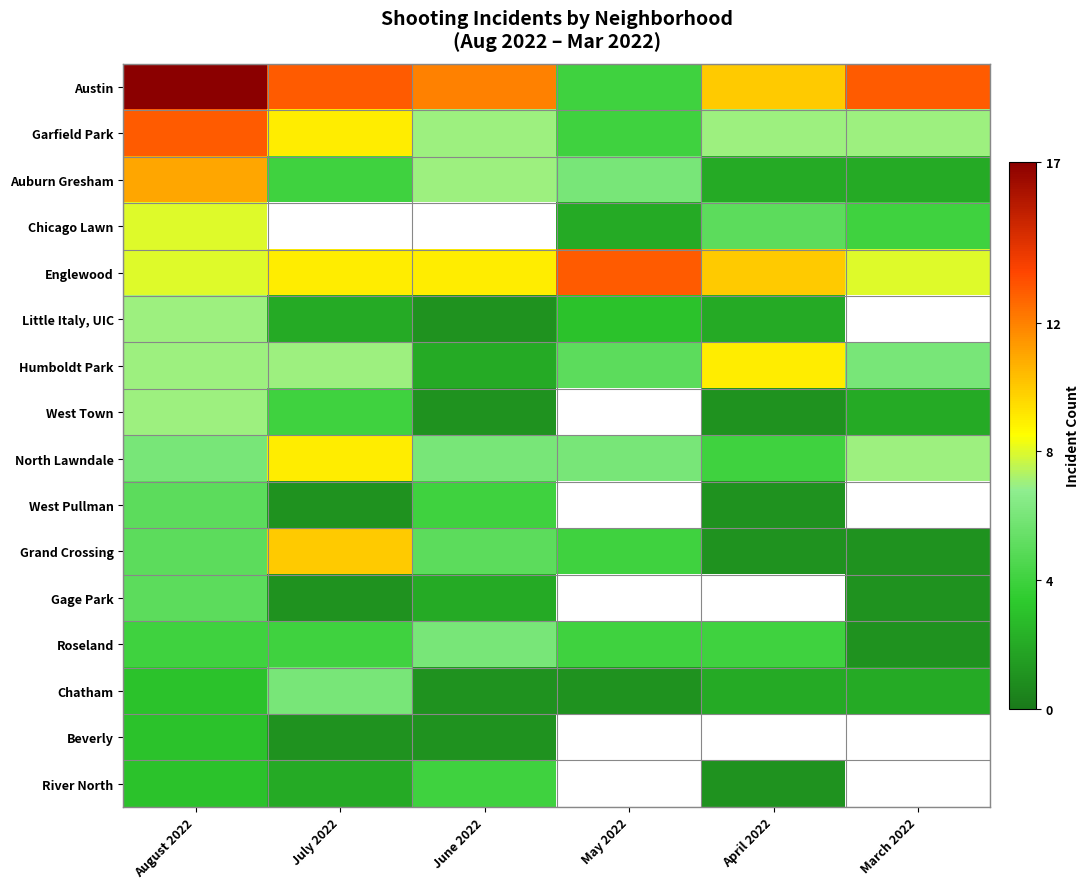

How many distinct data groups are displayed?

16